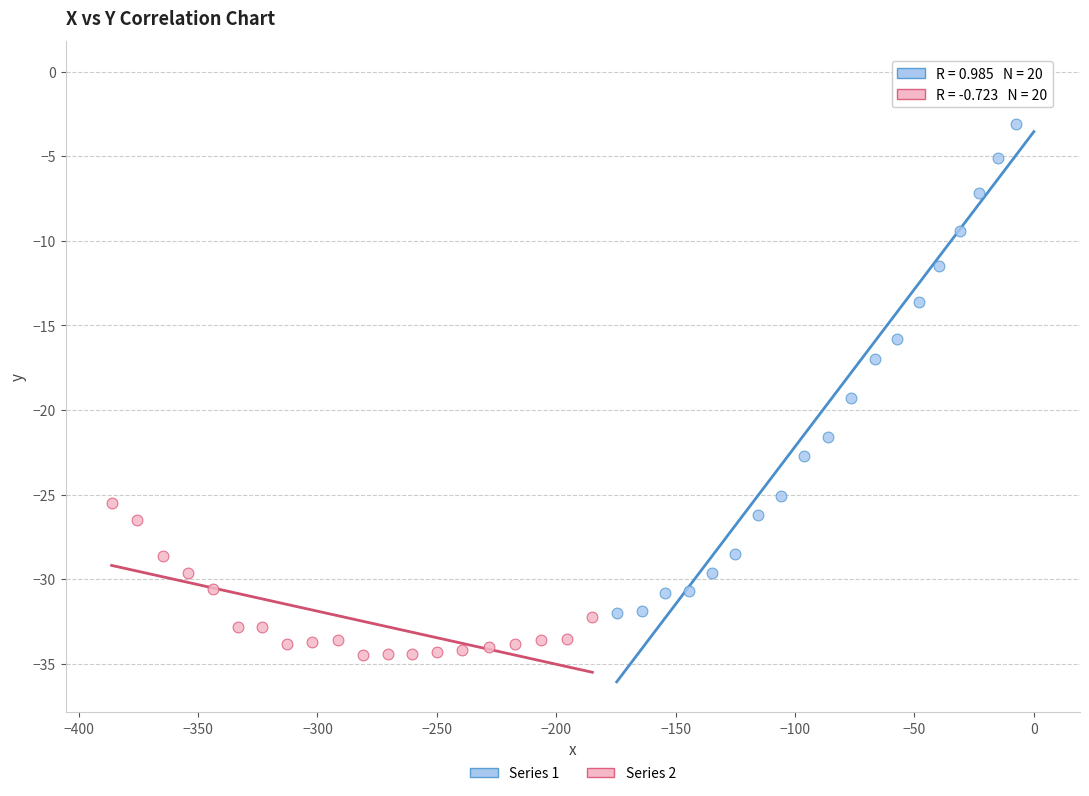

Which series reaches the maximum Y coordinate?

Series 1